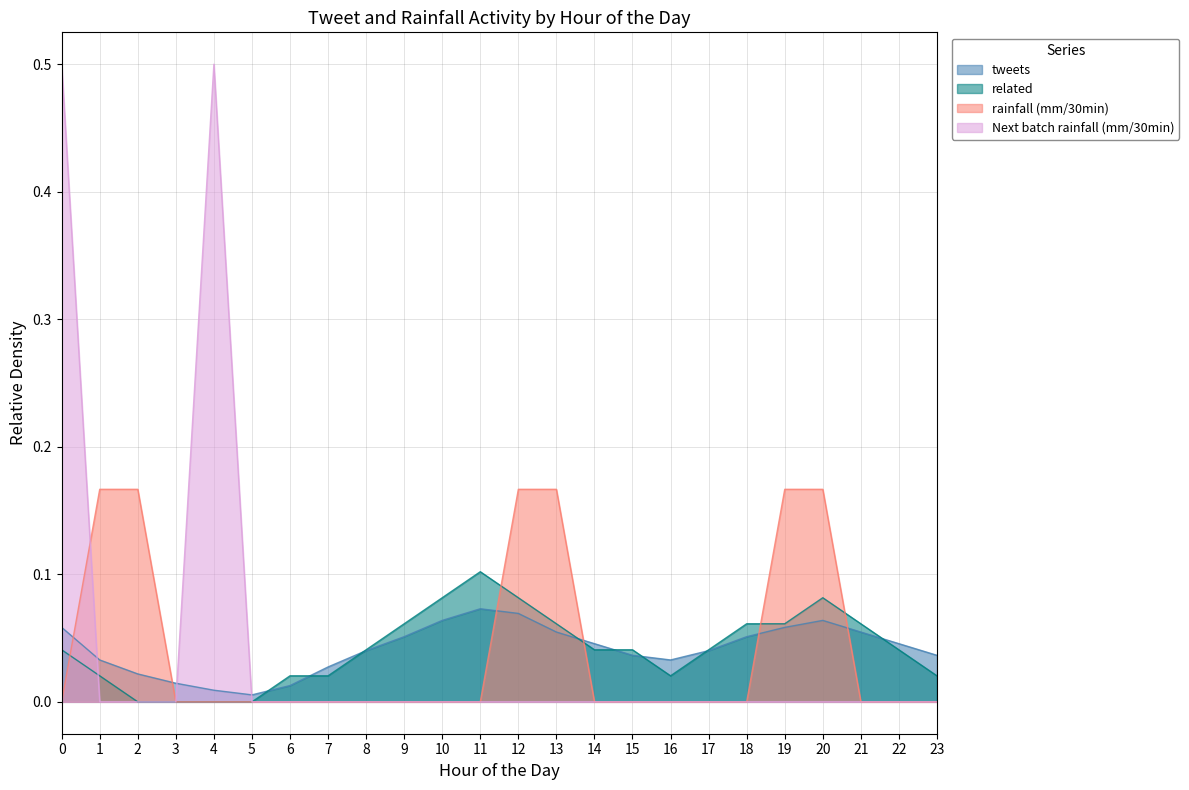

Which series has the largest total across all categories?

tweets